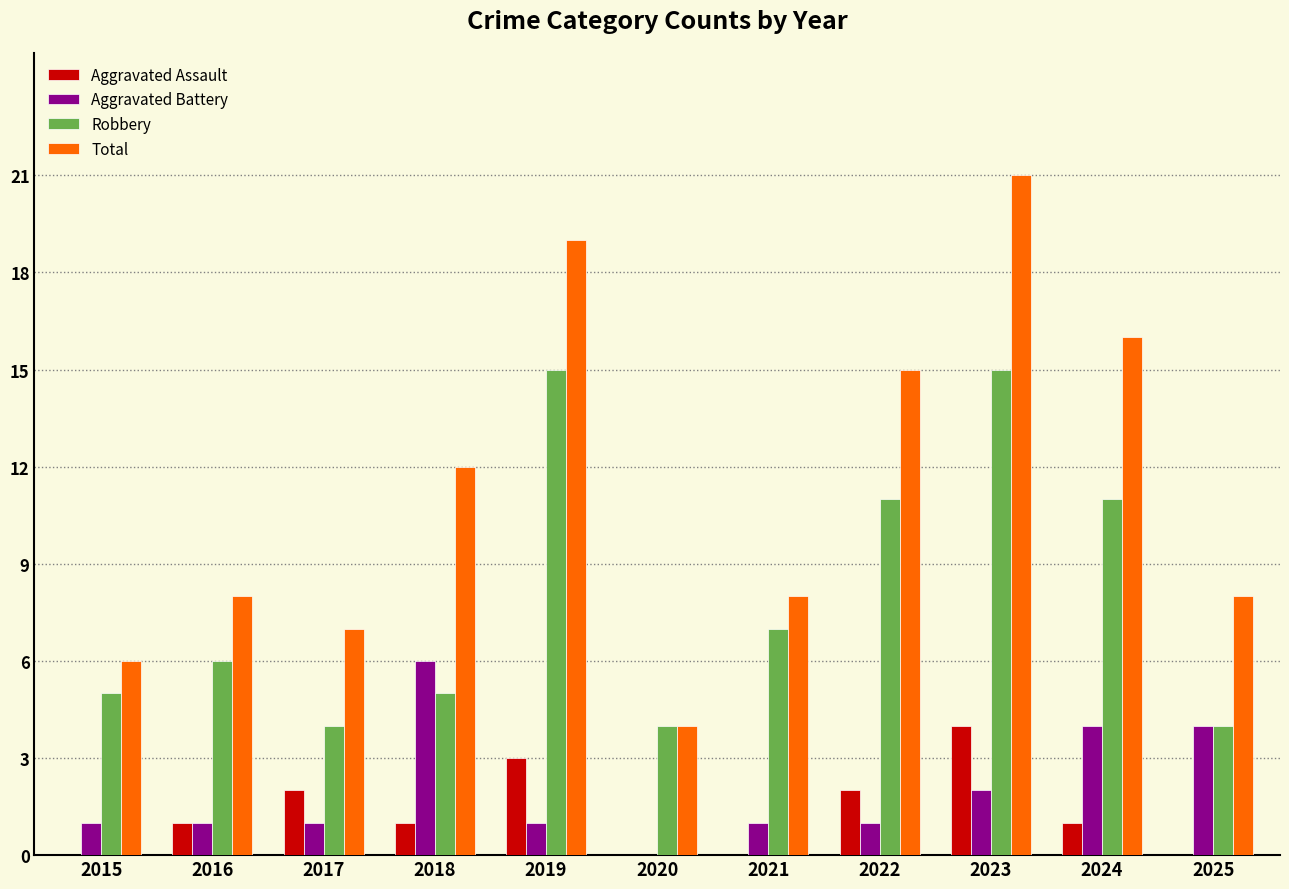

Read the Total value at 2023.

21